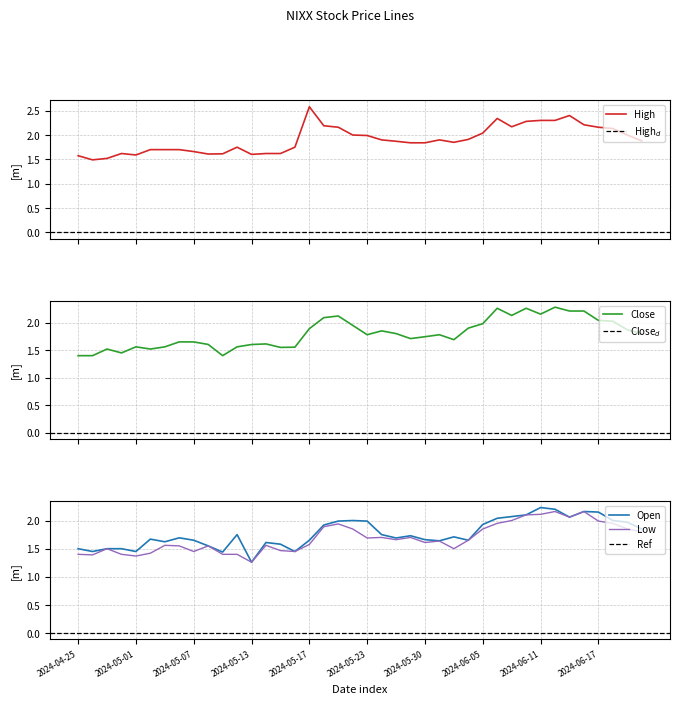

Which series has the widest spread of values?

High